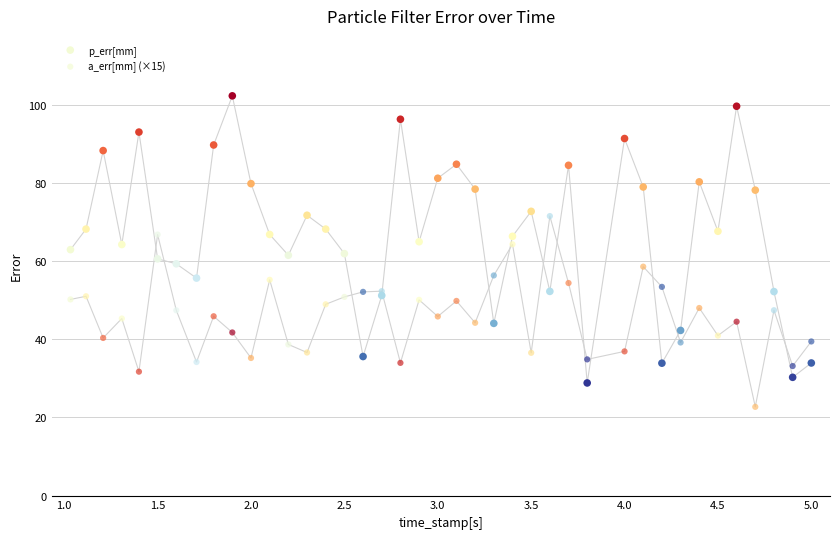

Which series has the widest spread of Y values?

p_err[mm]